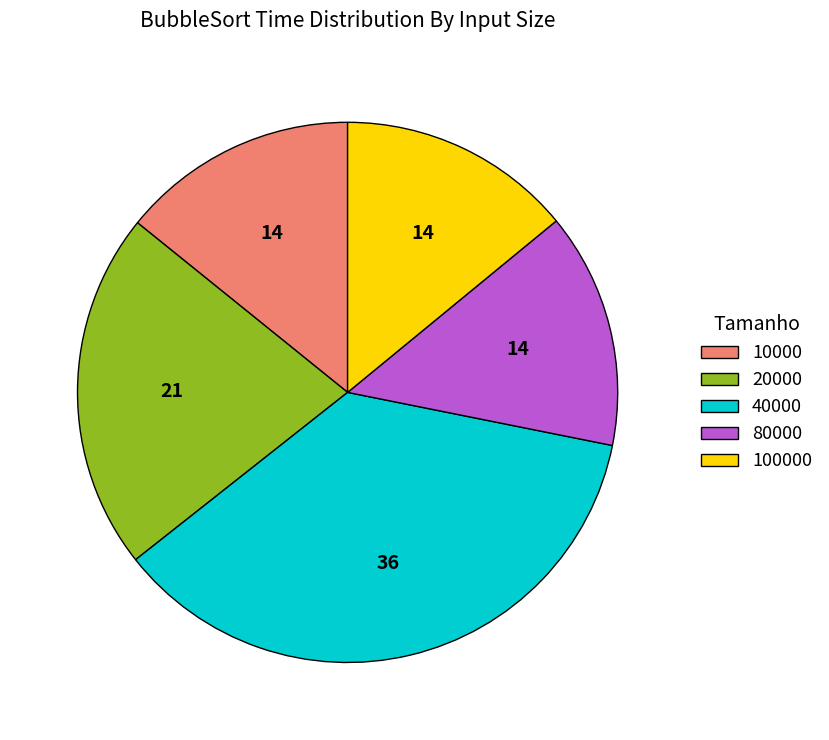

Is there any slice that represents more than half of the pie?

No